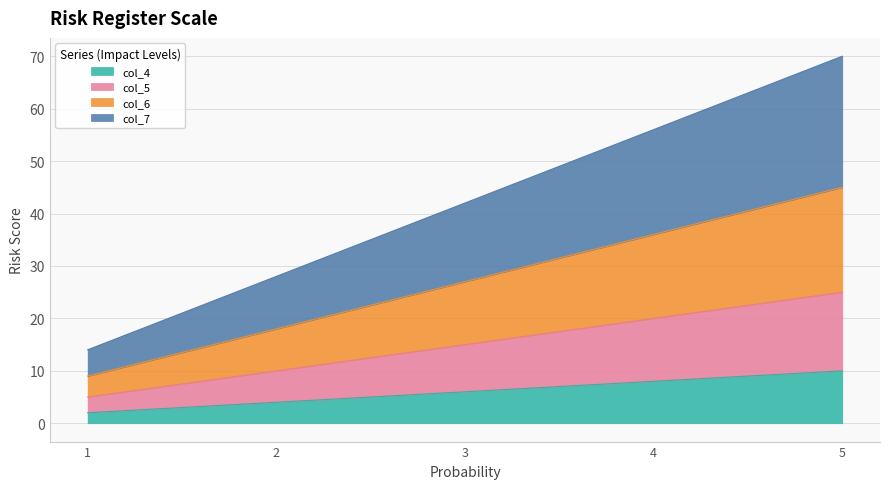

Reading left to right, list all the values displayed in this chart.

col_4: 5=10	4=8	3=6	2=4	1=2
col_5: 5=25	4=20	3=15	2=10	1=5
col_6: 5=45	4=36	3=27	2=18	1=9
col_7: 5=70	4=56	3=42	2=28	1=14